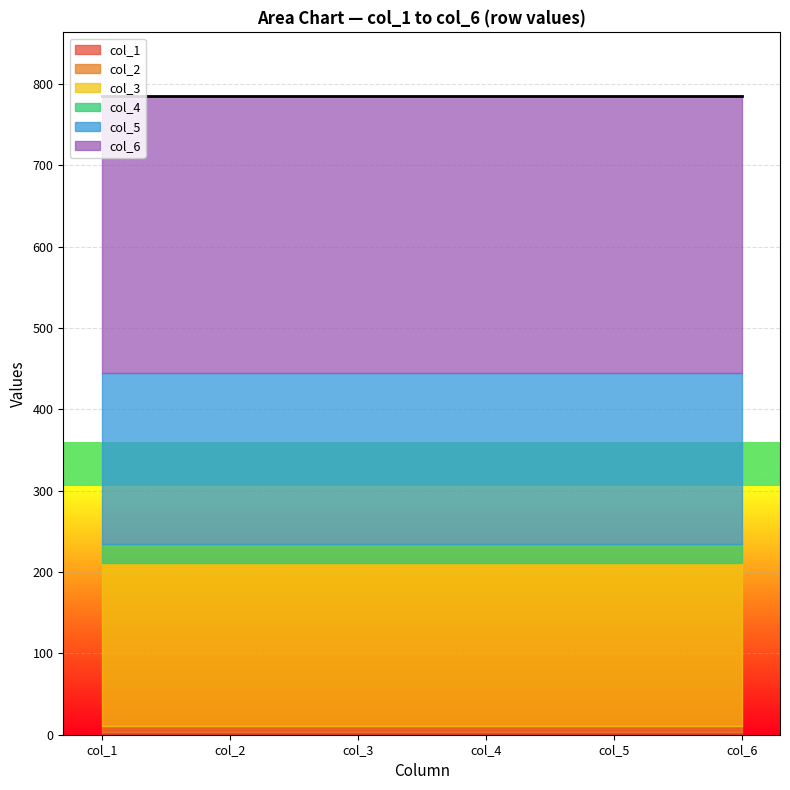

List the series in order of their peak value, lowest first.

col_1, col_2, col_4, col_3, col_5, col_6